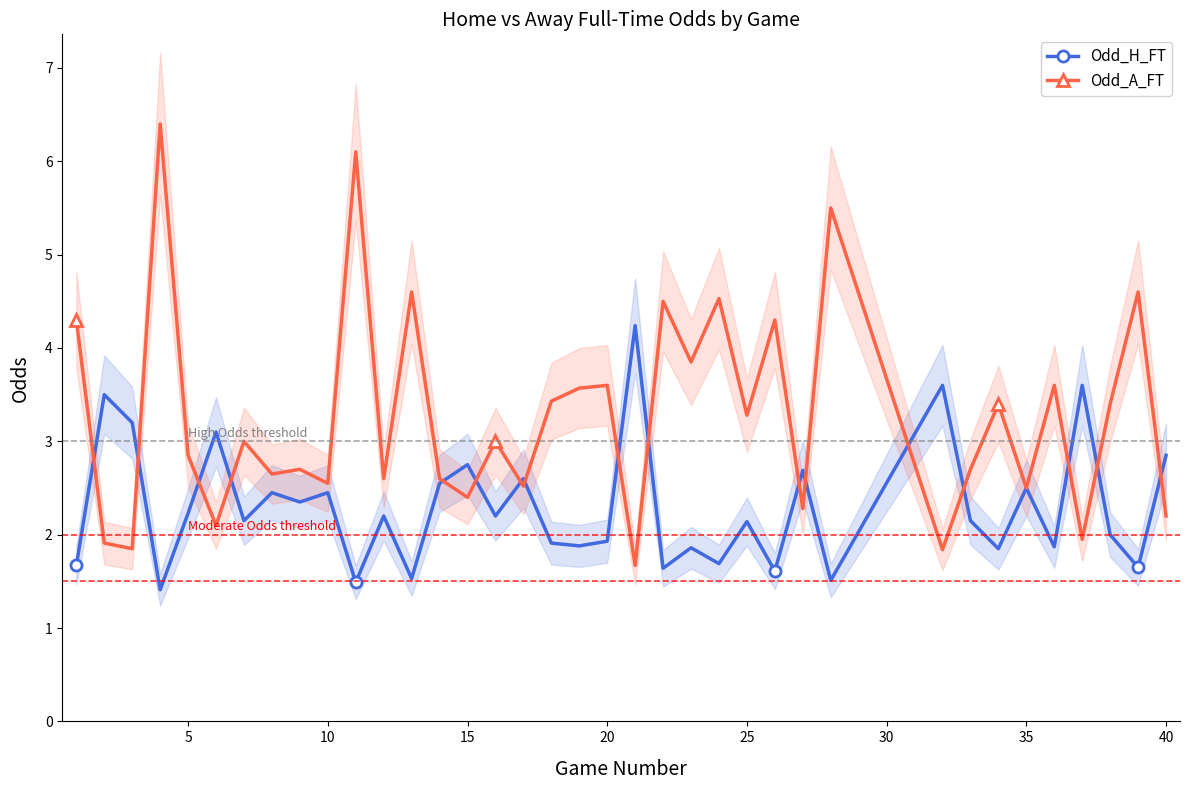

Does the chart have visible grid lines?

No